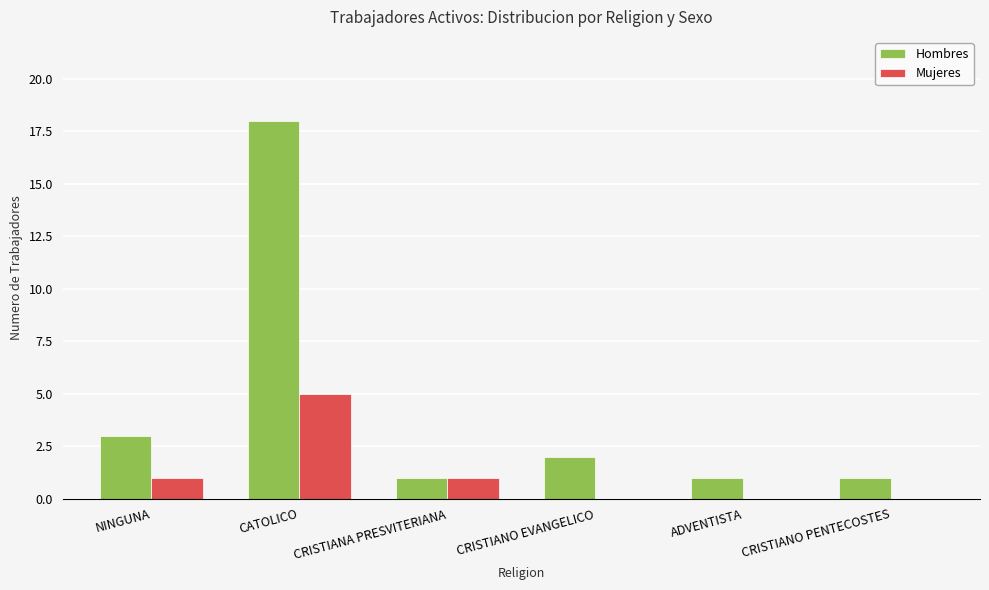

The Mujeres series shows 0 at CRISTIANO EVANGELICO. True or false?

True